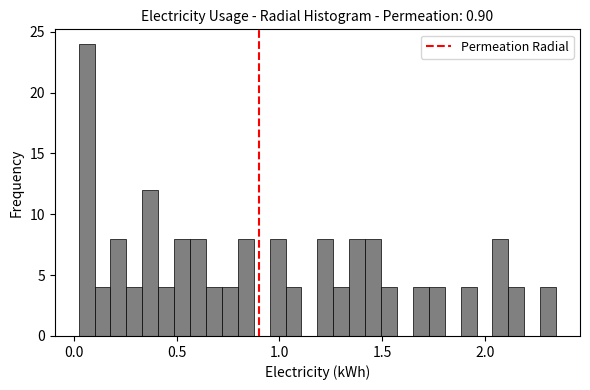

Around what value on the x-axis is the tallest bar? Give the approximate position of its centre, as read against the axis.

0.05